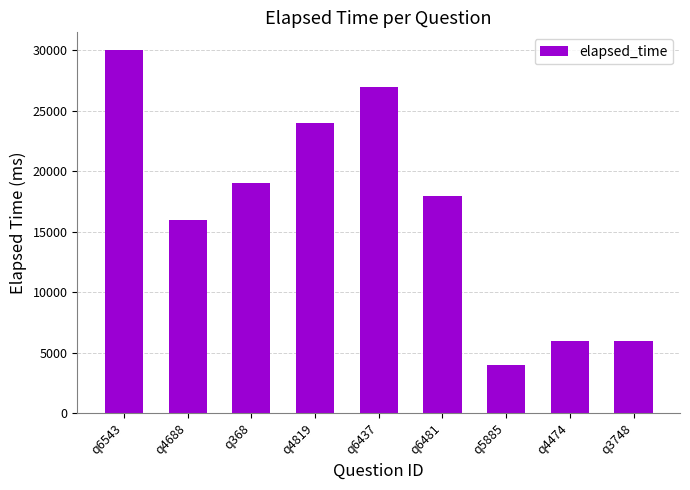

Between q5885 and q368, which is larger?

q368